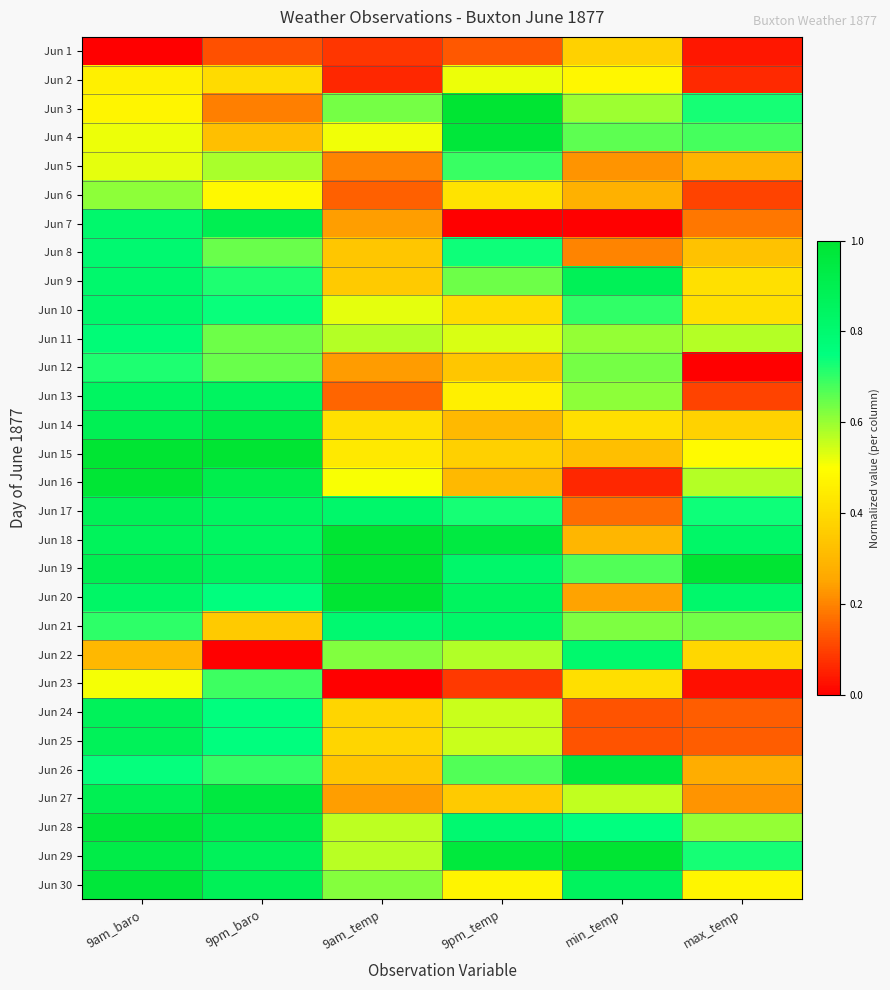

What is the spread (max minus min) of values at max_temp?

1.0